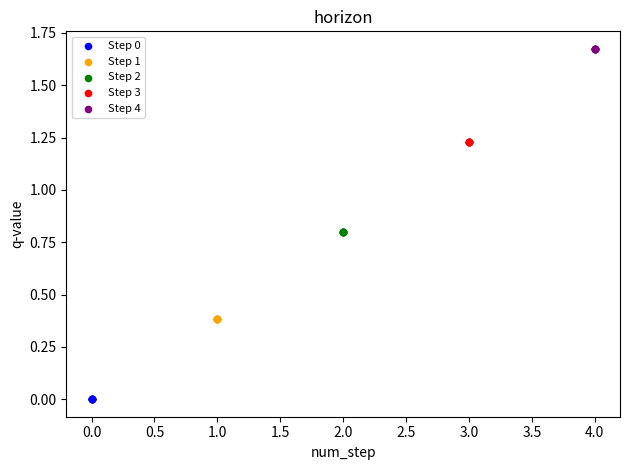

Which series reaches the minimum Y coordinate?

Step 0